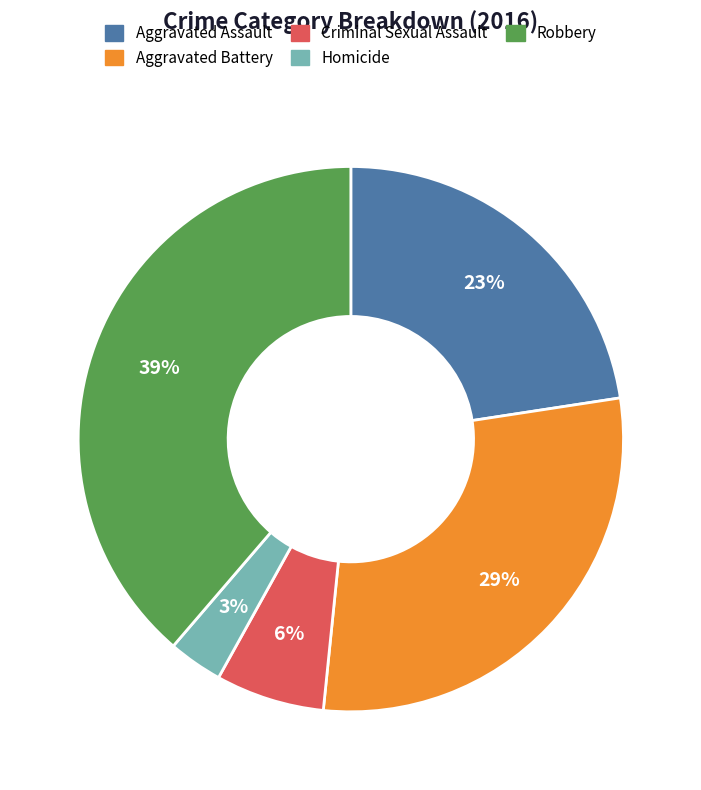

Which has a higher value, Aggravated Assault or Aggravated Battery?

Aggravated Battery